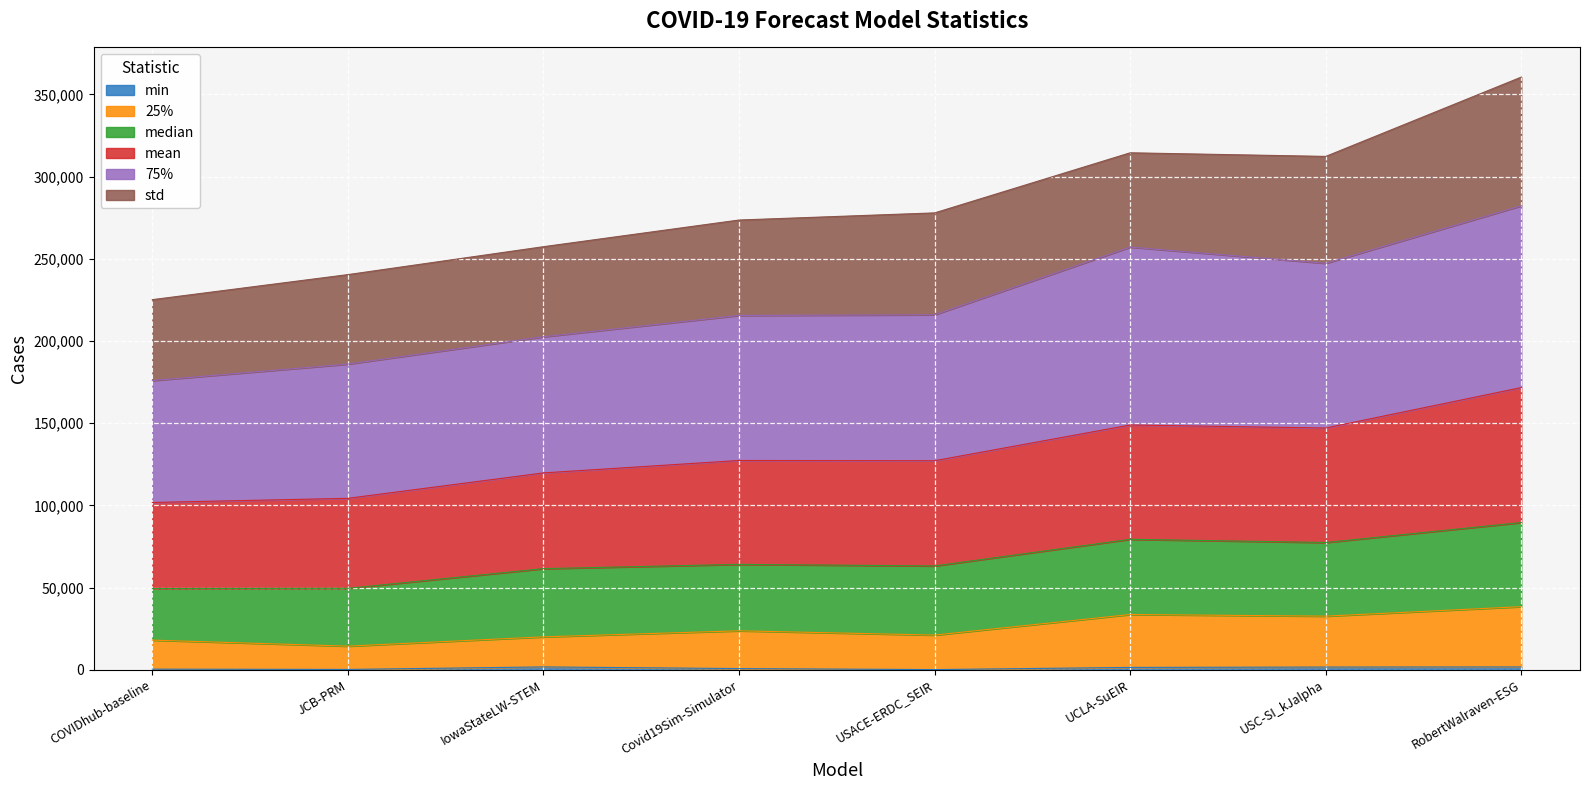

At which category is the sum across all series the highest?

RobertWalraven-ESG